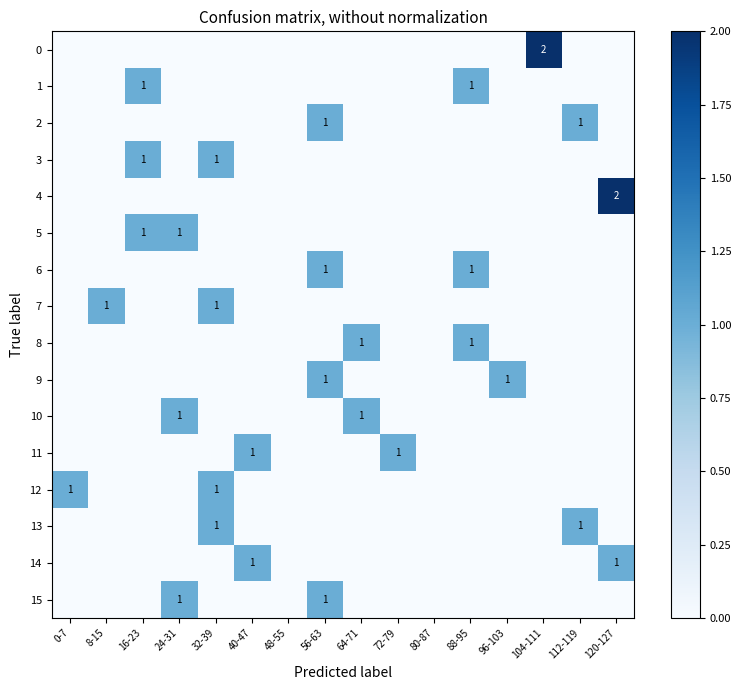

How many series are shown in this chart?

16